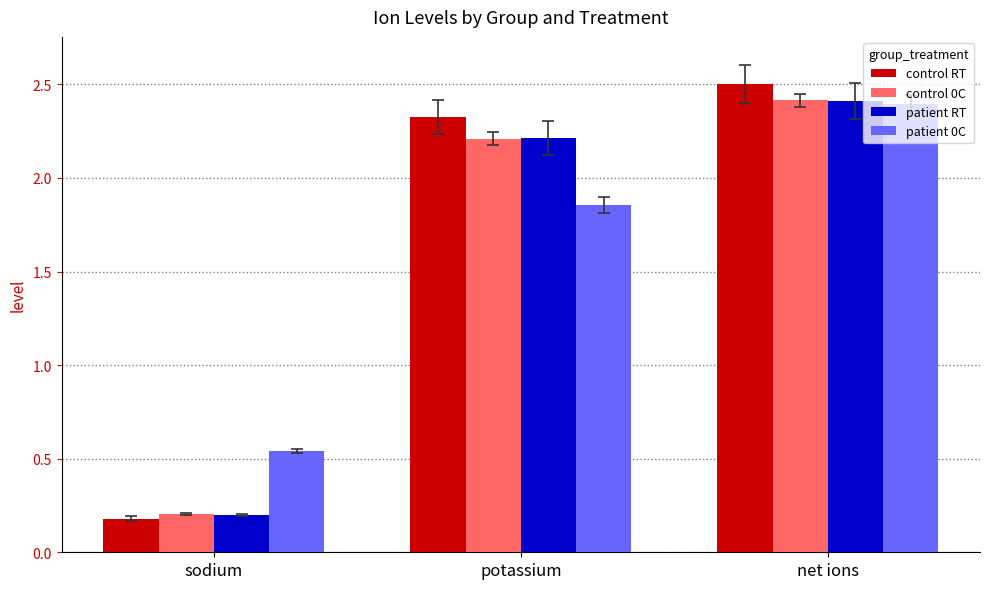

List the labels in order of patient RT value, largest first.

net ions, potassium, sodium